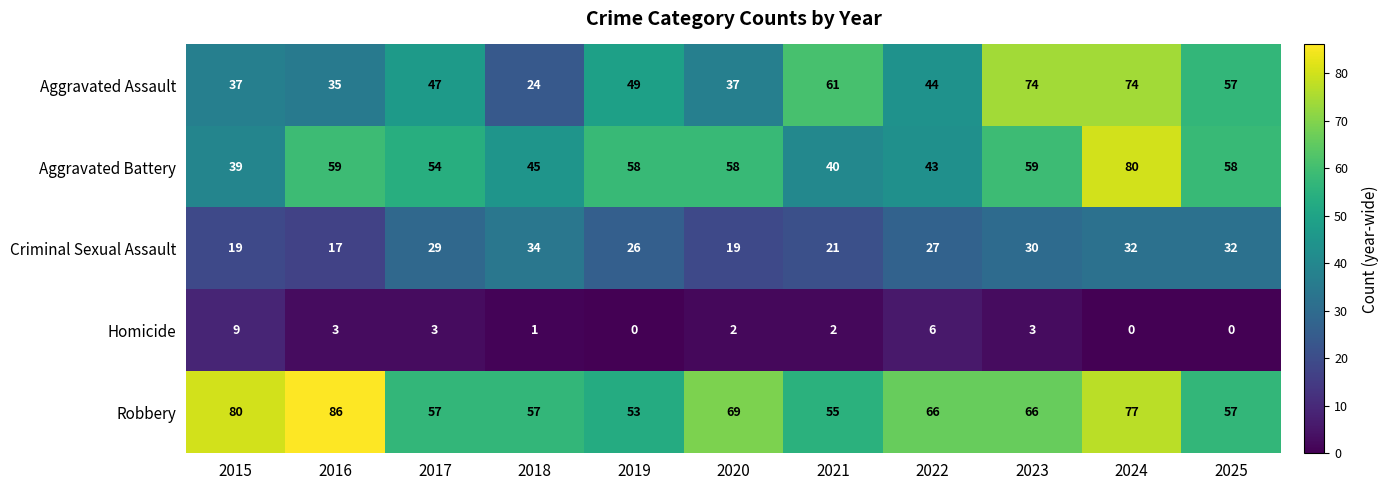

Between 2016 and 2020, which series saw the biggest shift?

Robbery